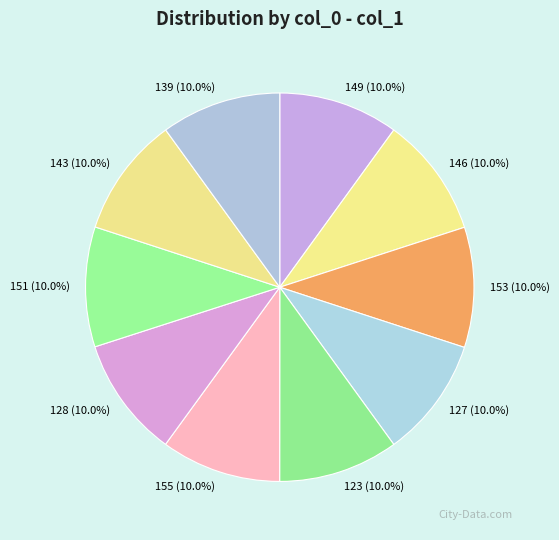

What portion of the pie excludes 143?

90.0%